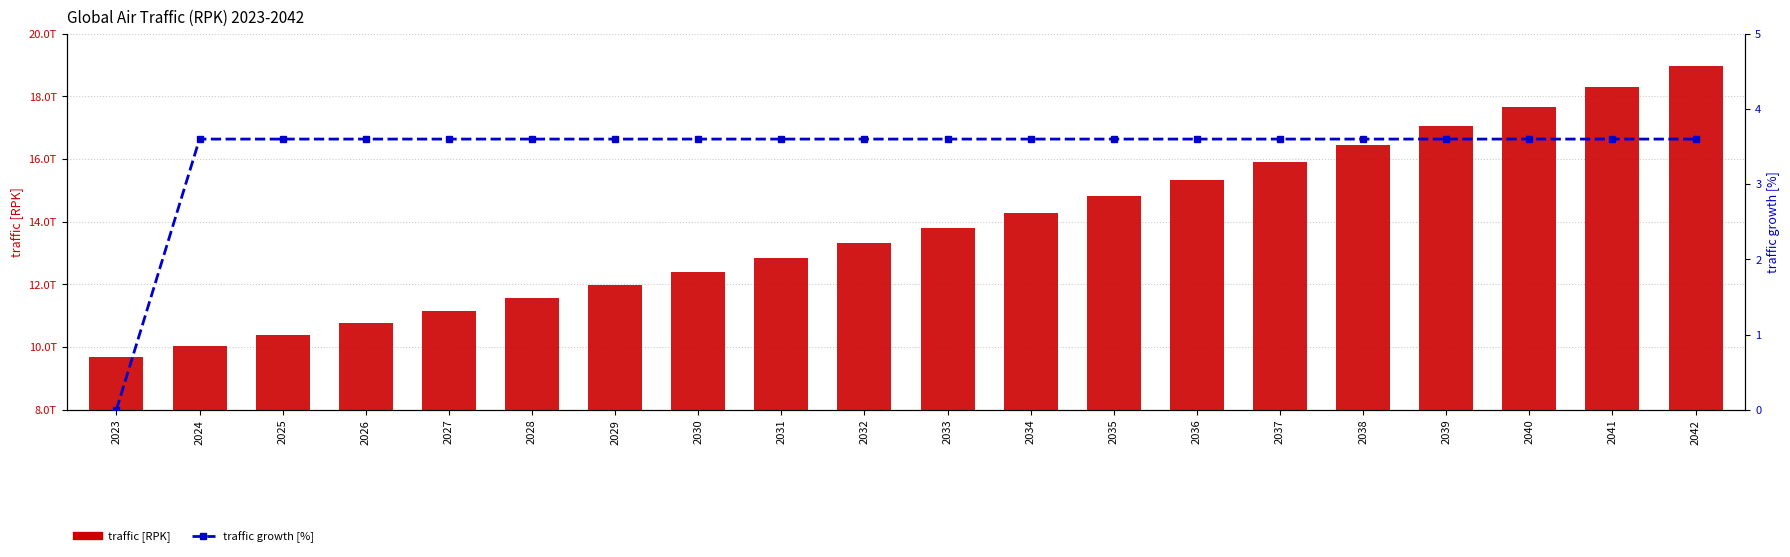

Does the chart contain stacked bars?

No